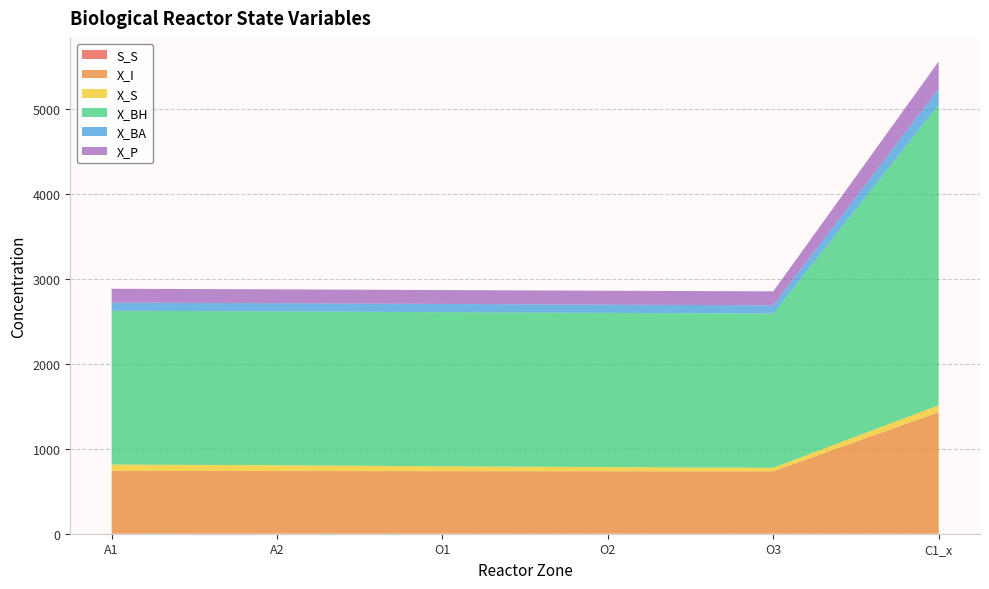

Reading right to left, list all the values displayed in this chart.

S_S: C1_x=1.1	O3=1.0	O2=1.2	O1=1.4	A2=1.9	A1=3.8
X_I: C1_x=1430.5	O3=734.1	O2=734.7	O1=735.3	A2=735.9	A1=736.3
X_S: C1_x=81.1	O3=41.6	O2=48.3	O1=57.4	A2=68.7	A1=74.5
X_BH: C1_x=3537.8	O3=1815.4	O2=1815.9	O1=1814.9	A2=1812.1	A1=1810.8
X_BA: C1_x=189.2	O3=97.1	O2=96.8	O1=96.4	A2=95.9	A1=96.0
X_P: C1_x=320.5	O3=164.5	O2=164.1	O1=163.7	A2=163.4	A1=163.1